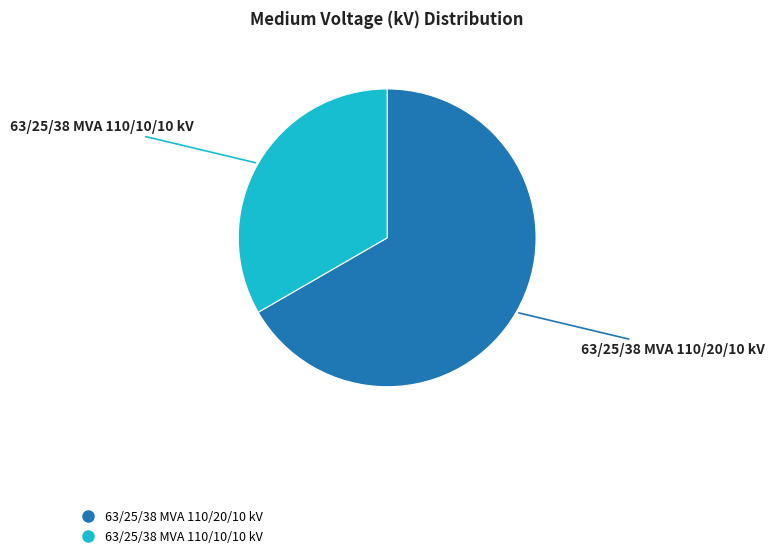

What is the ratio of the value at 63/25/38 MVA 110/20/10 kV to the value at 63/25/38 MVA 110/10/10 kV?

2.0